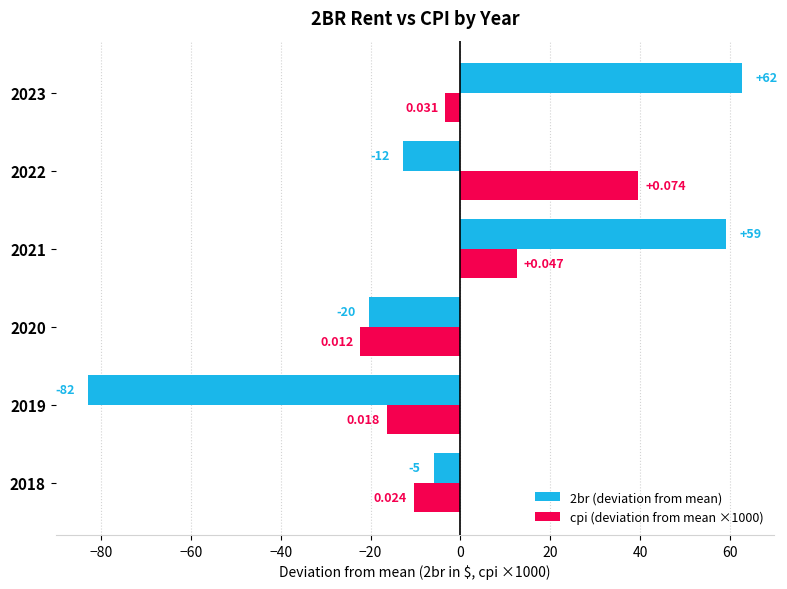

List the series in order of their overall mean, lowest first.

cpi (deviation from mean ×1000), 2br (deviation from mean)